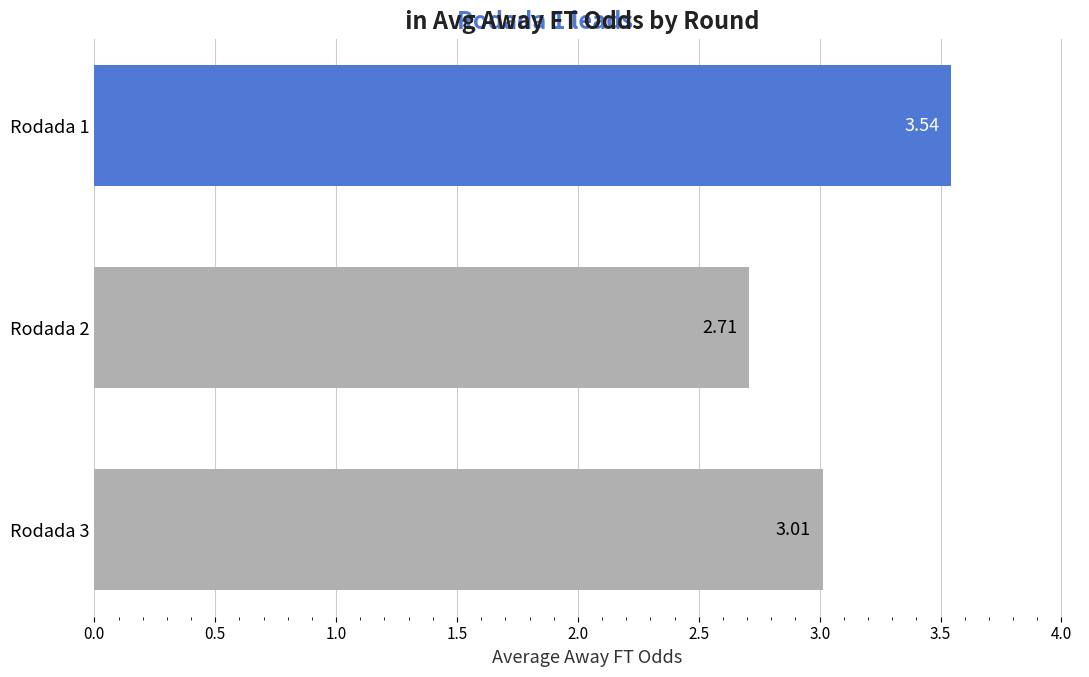

What is the sum of all values?

9.3